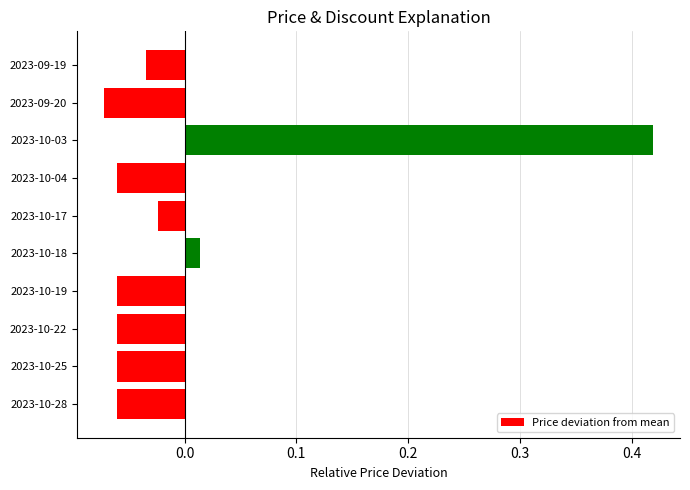

At which category does the chart reach its peak across all series?

2023-10-03